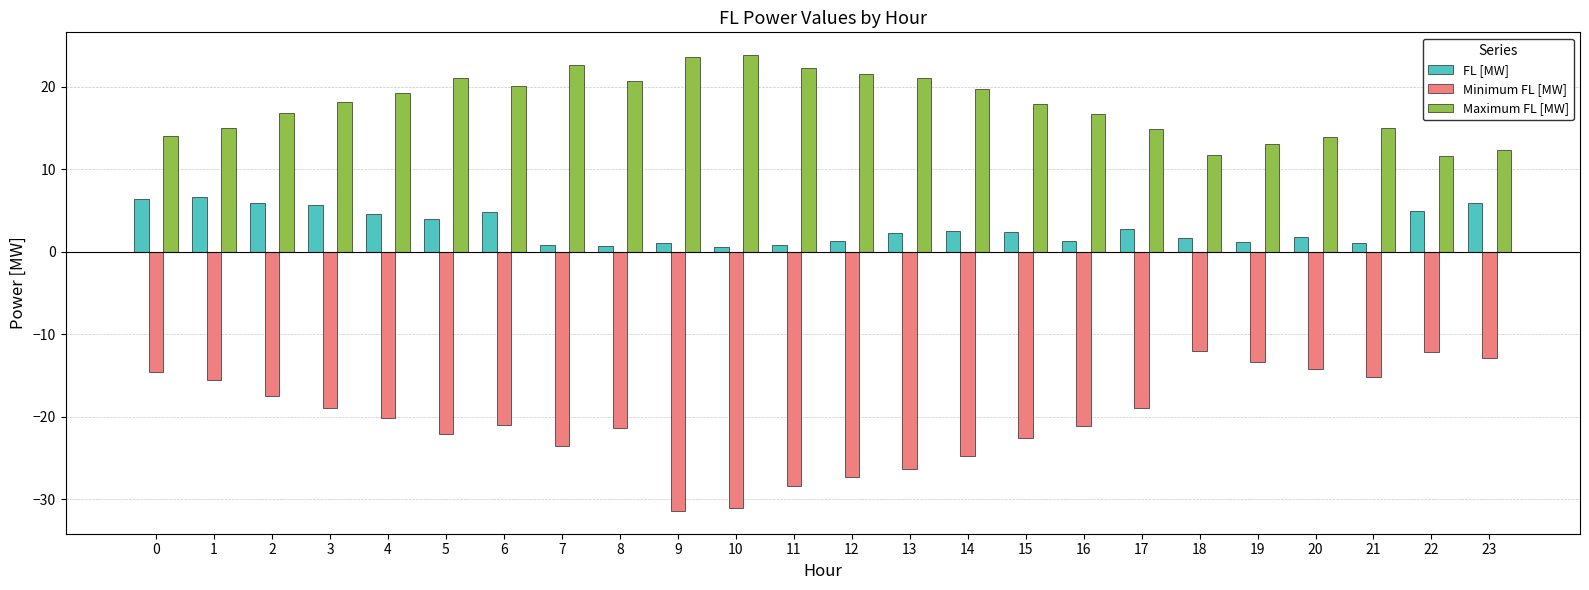

What are all the series names shown in the legend?

FL [MW], Minimum FL [MW], Maximum FL [MW]